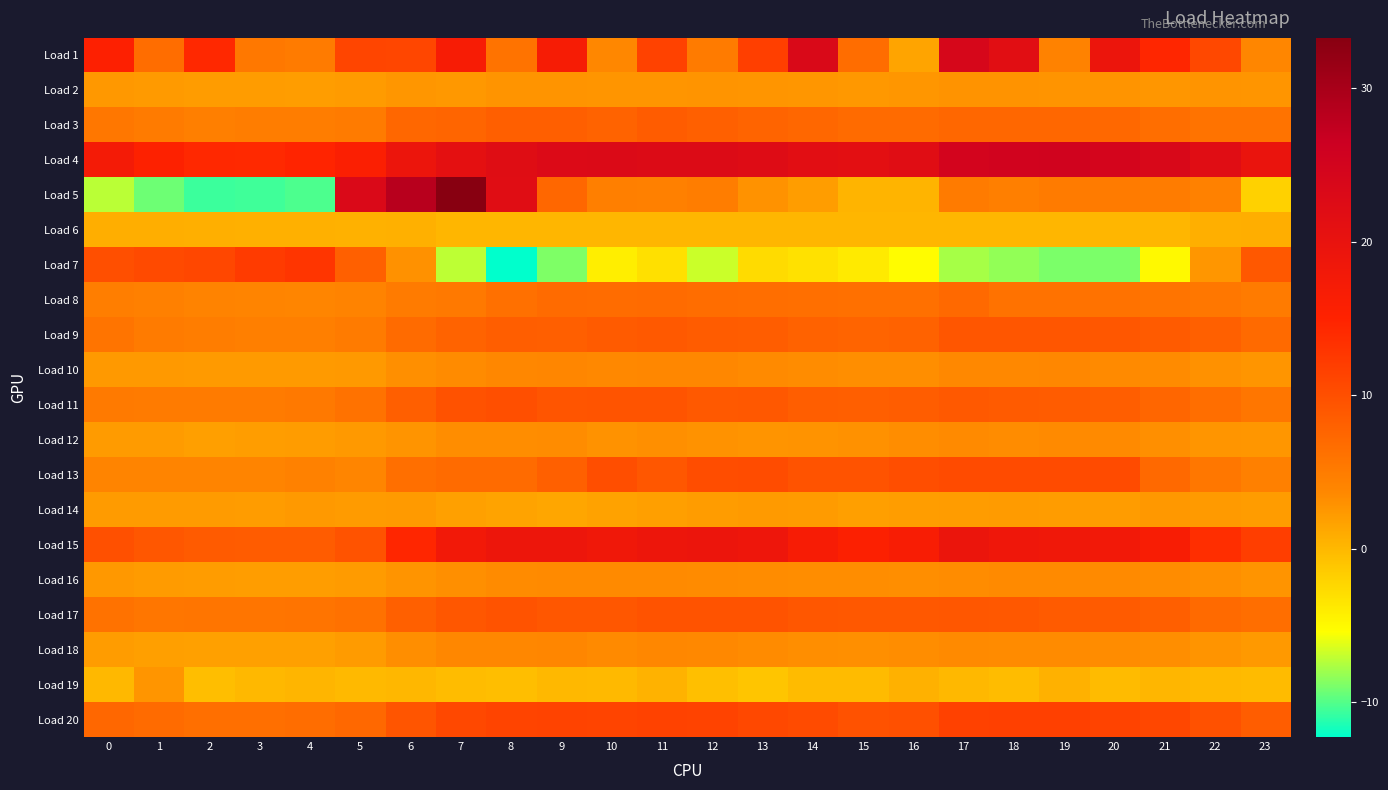

Which series has the largest total across all categories?

Load 4